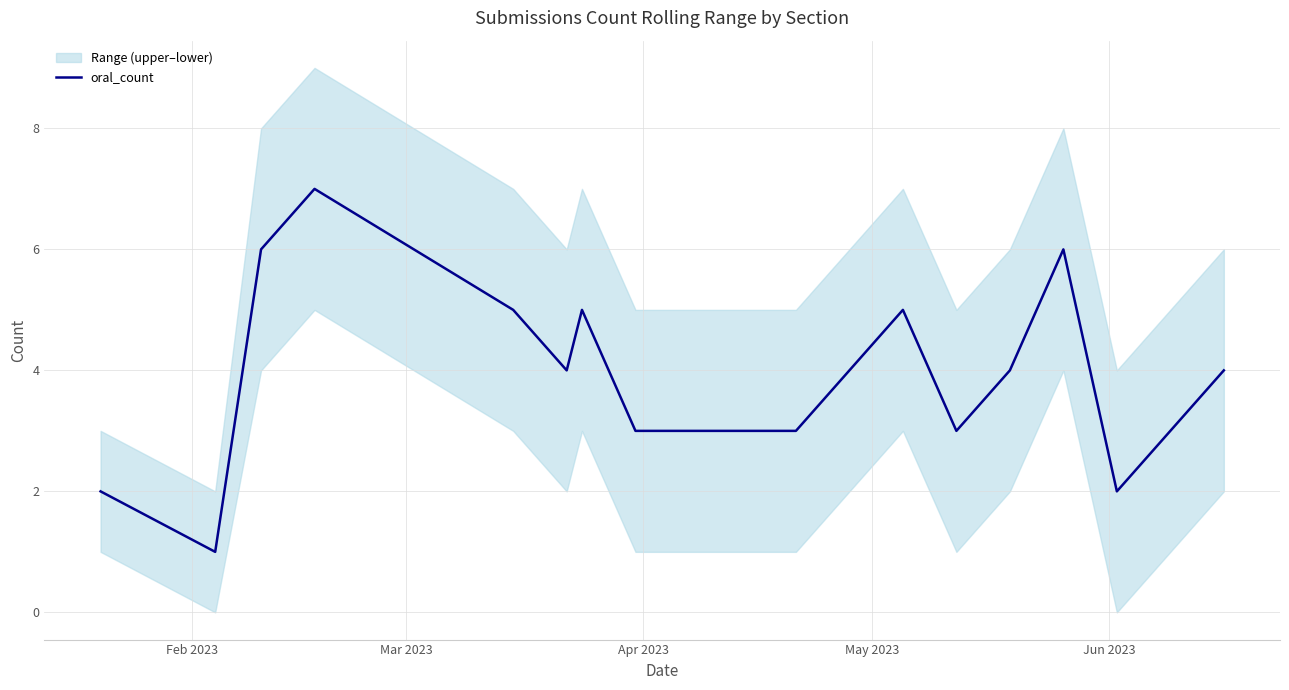

What is the smallest value displayed?

1